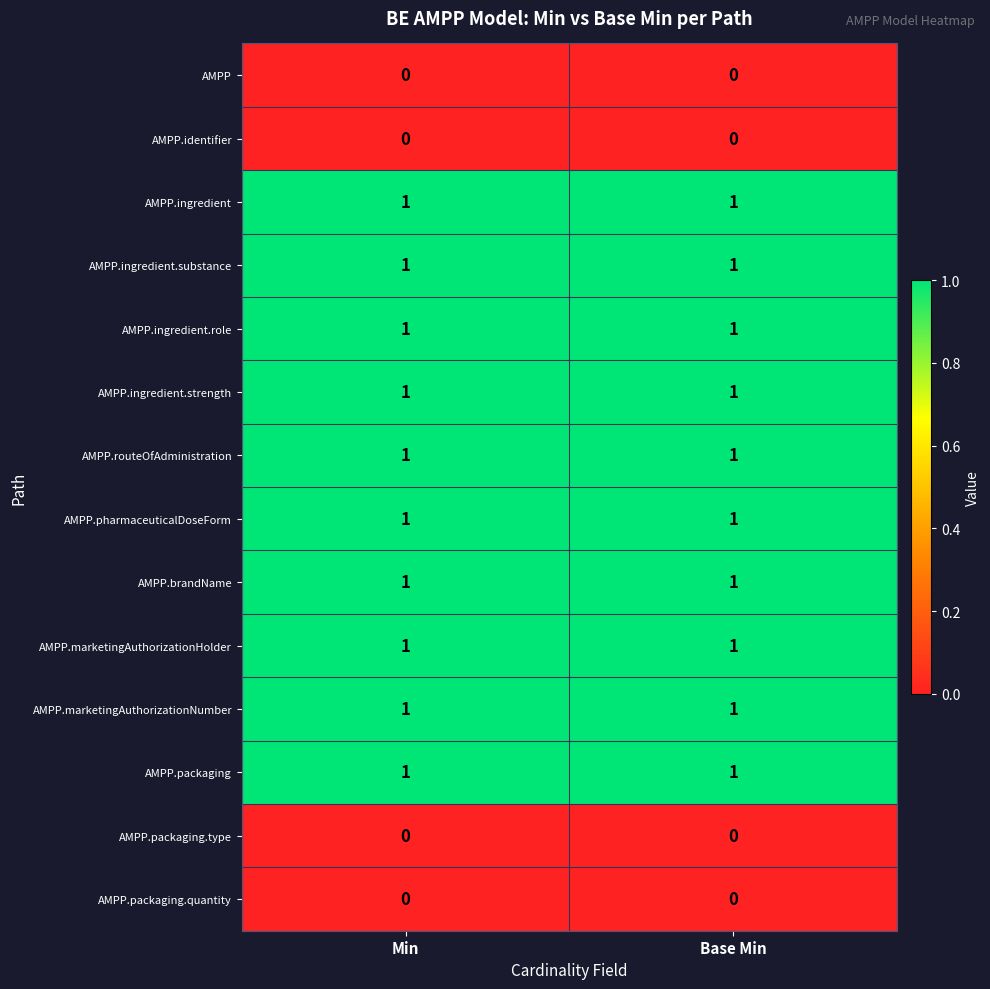

The value of AMPP.marketingAuthorizationHolder at Min is 2. True or false?

False